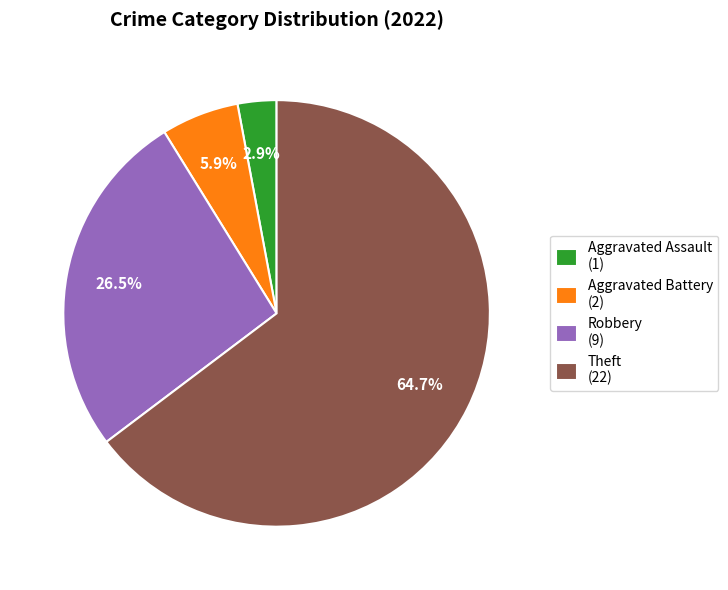

To the nearest percent, what is the difference between the largest and smallest slice percentages?

62%